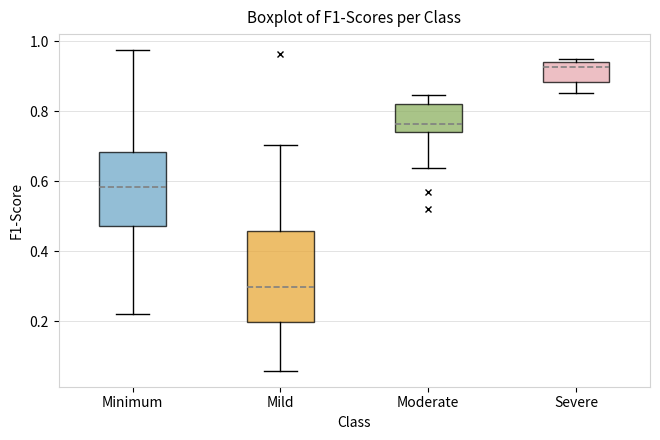

Reading left to right, read every box against the y-axis: the position of its median line, the range the box covers, and the ends of its whiskers. The values are not printed on the chart, so give them approximately, as read against the axis.

Minimum: median 0.58, box 0.48 to 0.68, whiskers 0.22 to 0.98
Mild: median 0.30, box 0.20 to 0.46, whiskers 0.06 to 0.70
Moderate: median 0.76, box 0.74 to 0.82, whiskers 0.64 to 0.84
Severe: median 0.92, box 0.88 to 0.94, whiskers 0.86 to 0.96